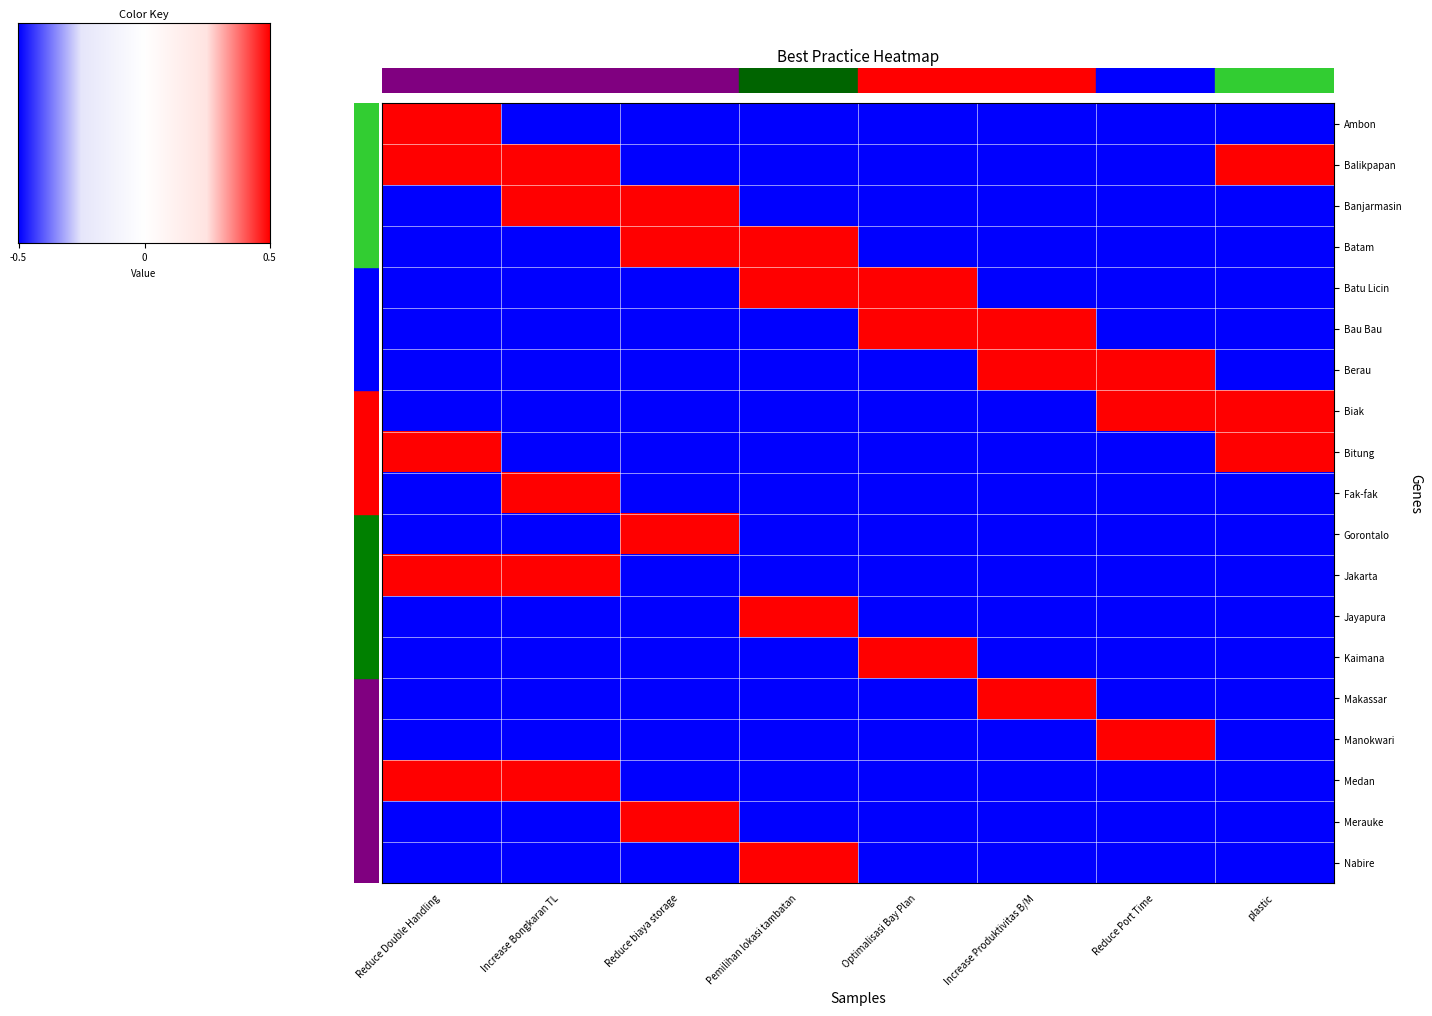

What is the total value across all series at Reduce biaya storage?

-5.5